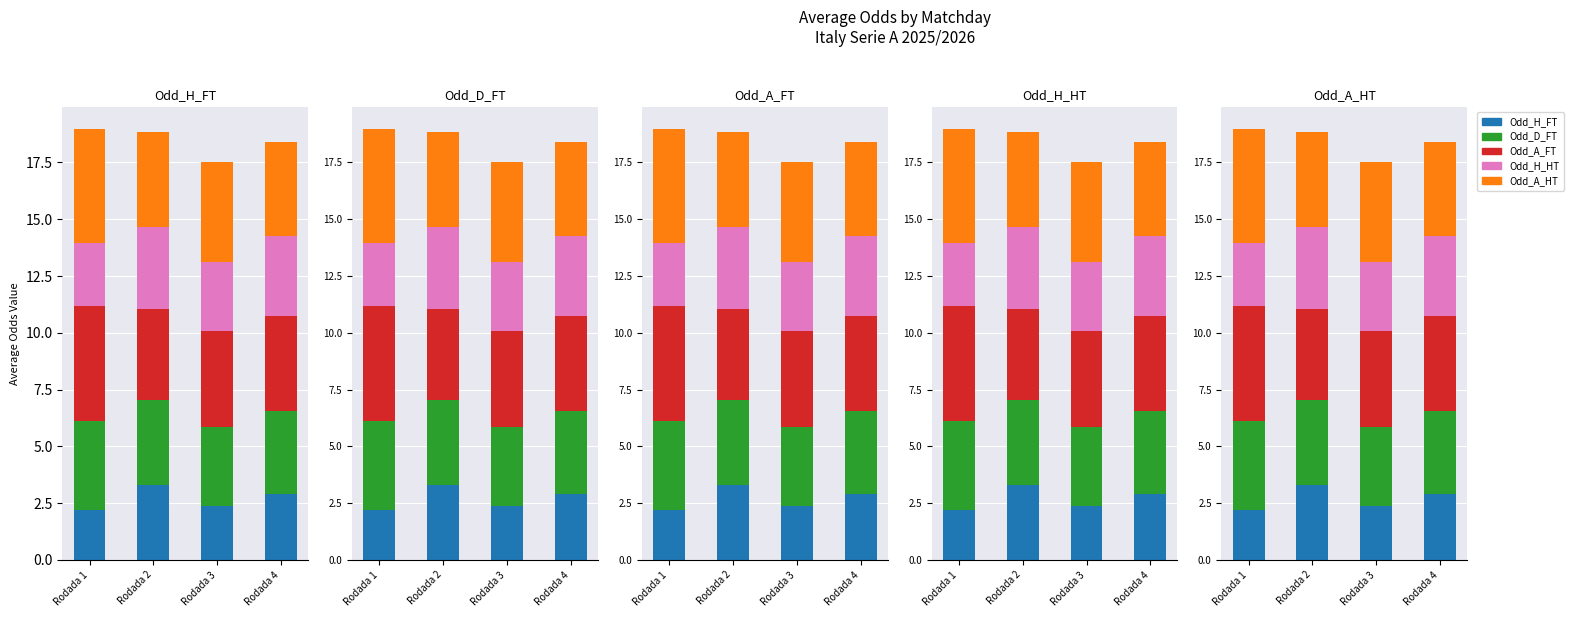

What are all the series names shown in the legend?

Odd_H_FT, Odd_D_FT, Odd_A_FT, Odd_H_HT, Odd_A_HT